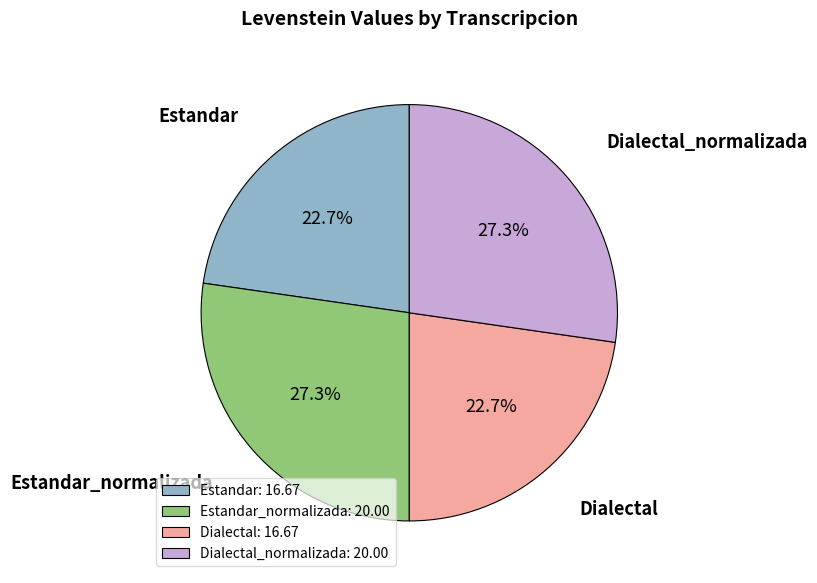

Between Dialectal: 16.67 and Estandar_normalizada: 20.00, which is larger?

Estandar_normalizada: 20.00